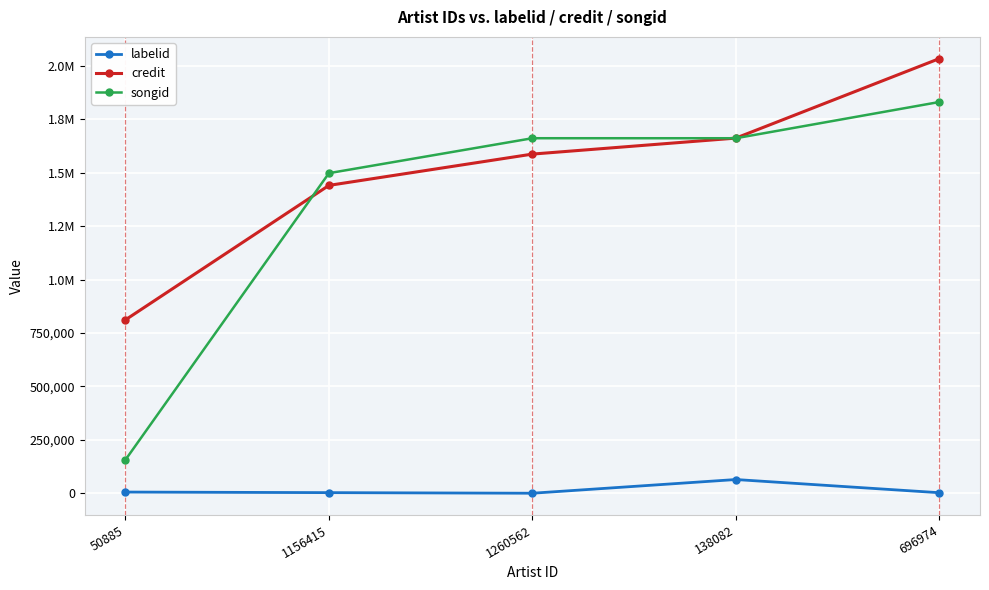

What are all the series names shown in the legend?

labelid, credit, songid